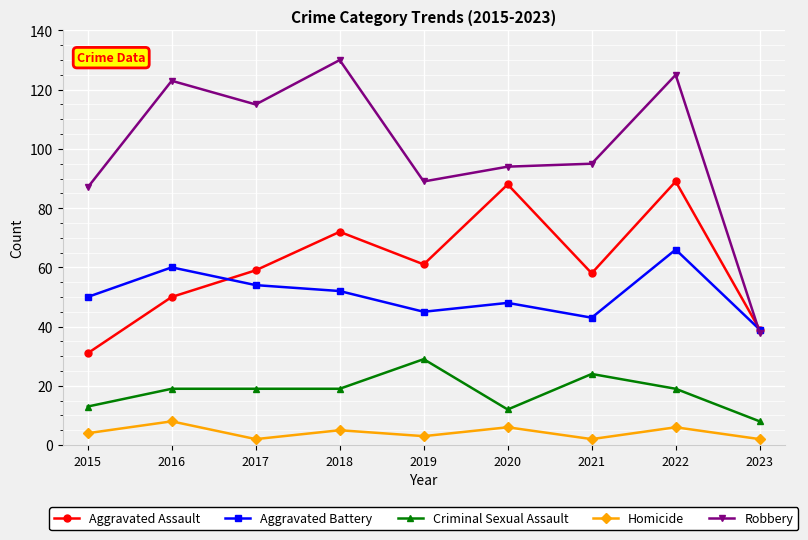

What is the sum of all Aggravated Assault values?

547